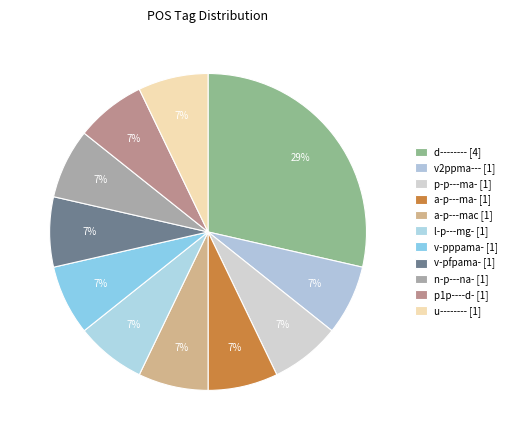

To the nearest percent, what is the difference between the largest and smallest slice percentages?

21%